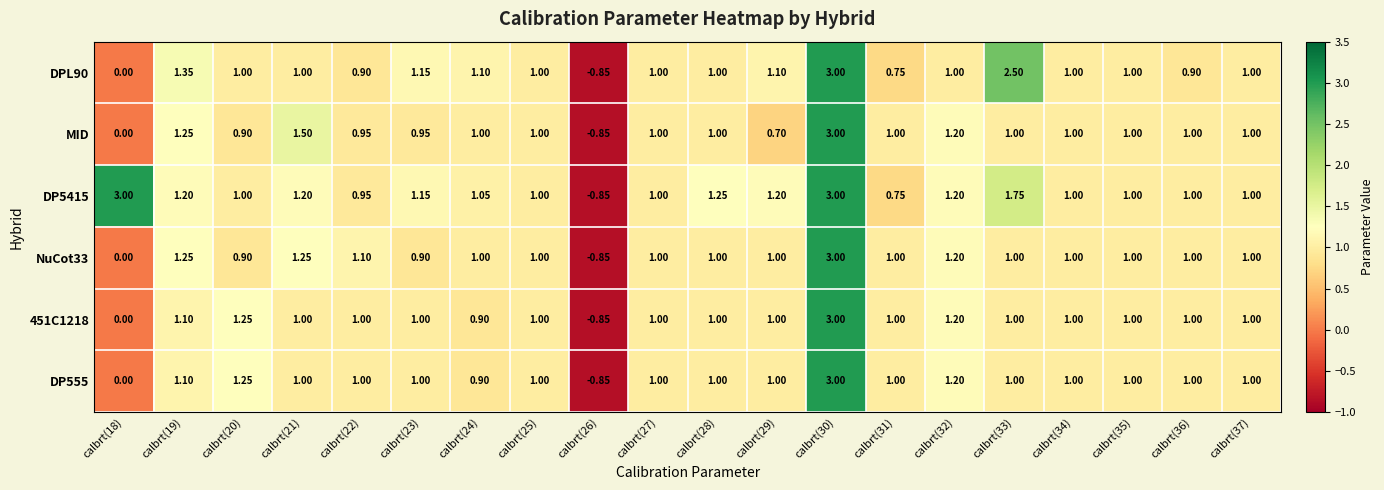

How many values in DP5415 are below zero?

1